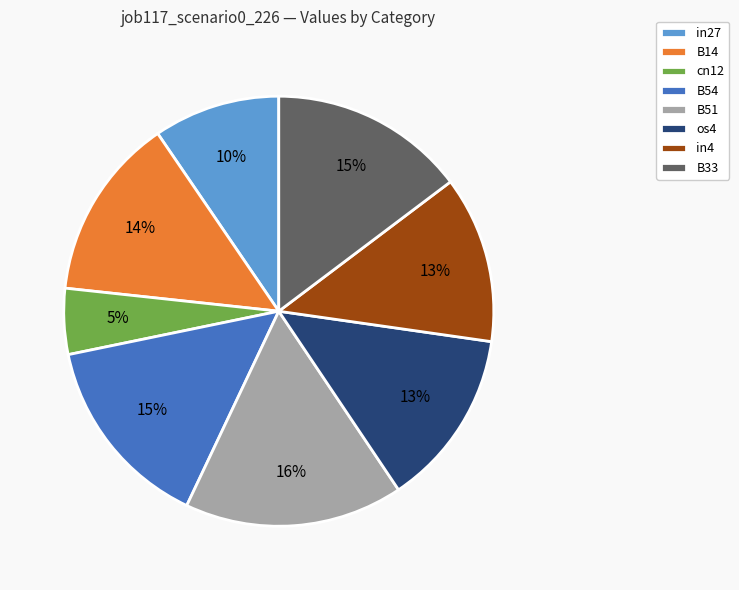

Which has a higher value, in27 or B33?

B33